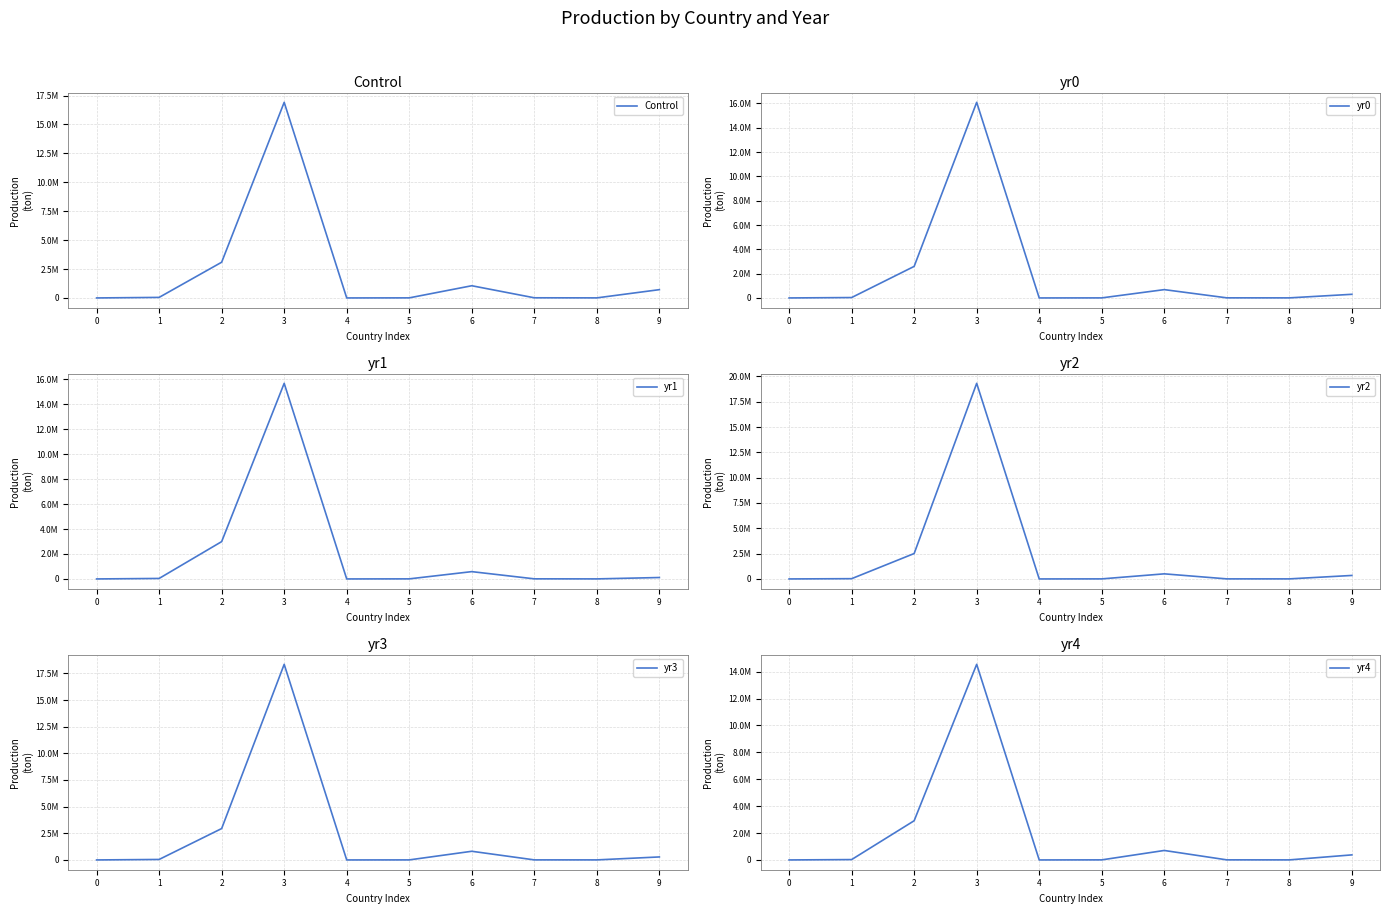

What is the difference between the second highest and second lowest values in the yr3 series?

2944324.4